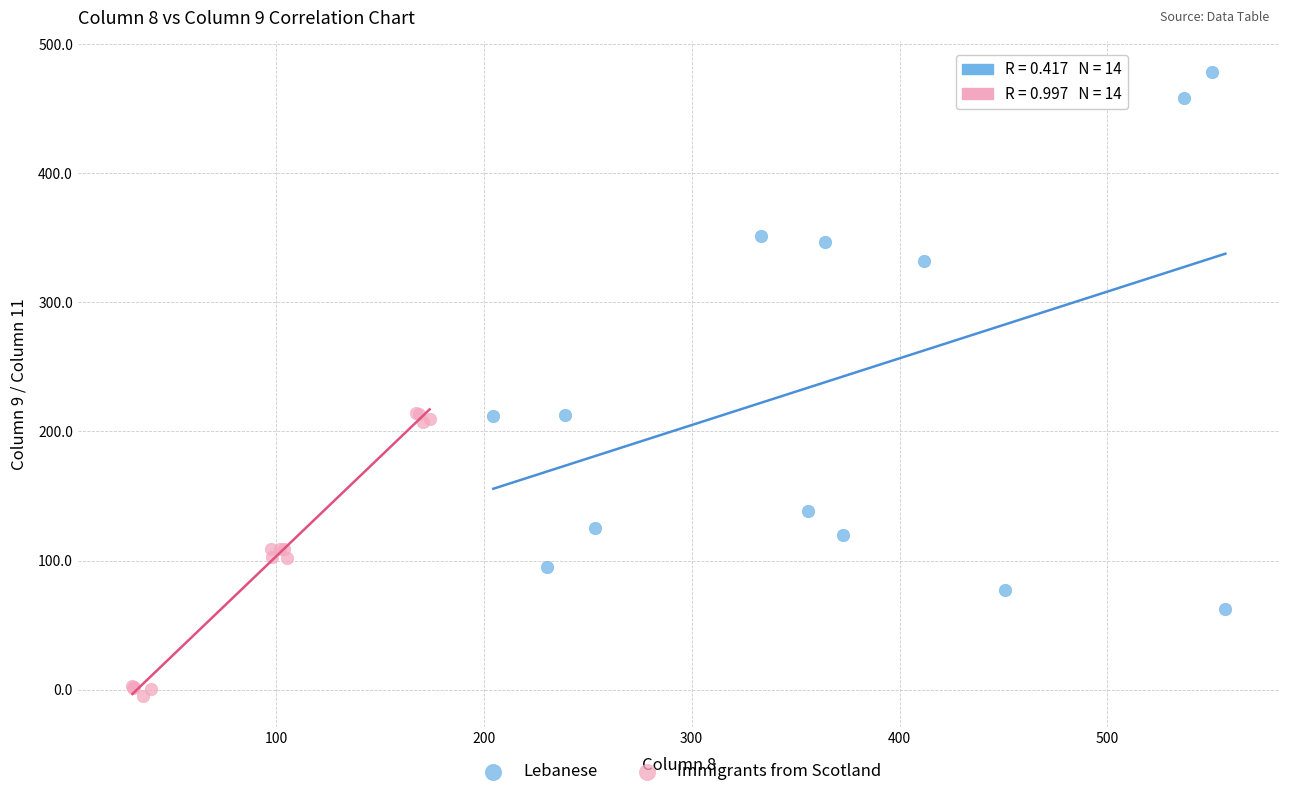

Which series contains the lowest Y value?

Immigrants from Scotland